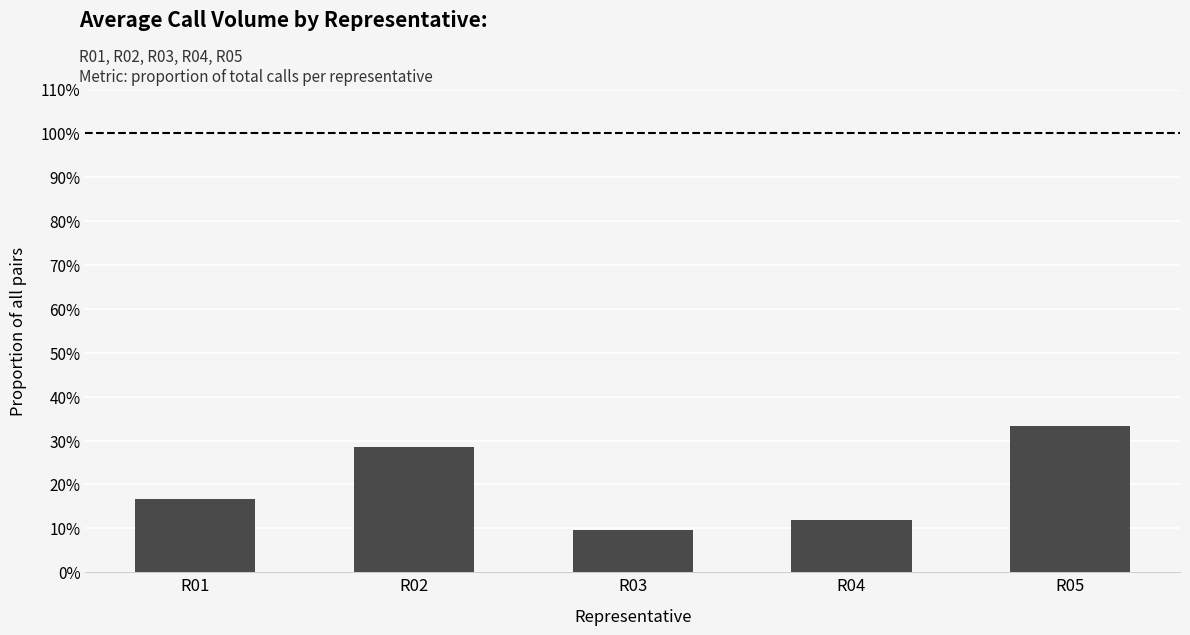

What is the average value?

20.0